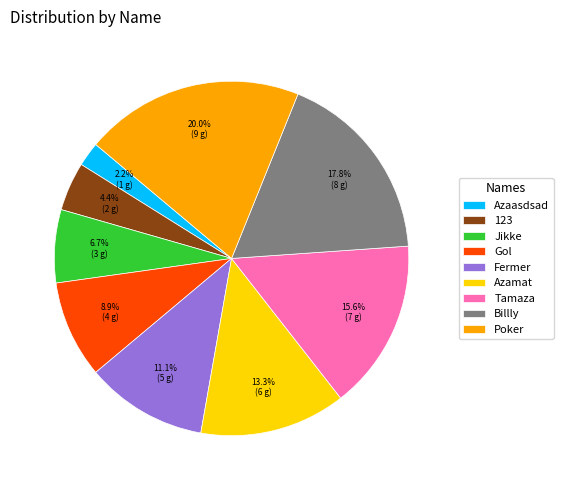

Is it true that Tamaza is 8% of the pie?

False